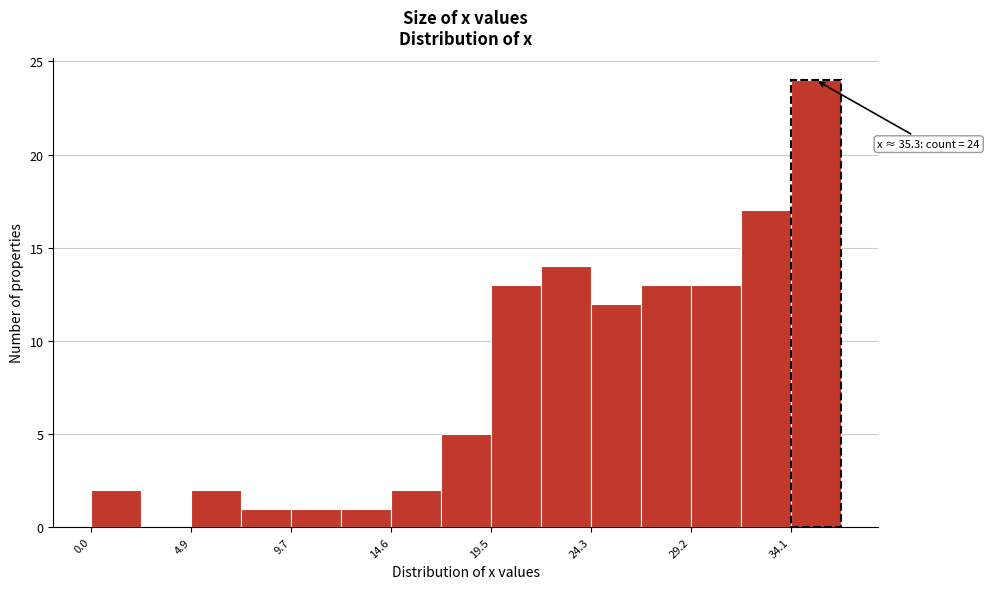

Over which range of the x-axis is the bar tallest?

34.0 to 36.5